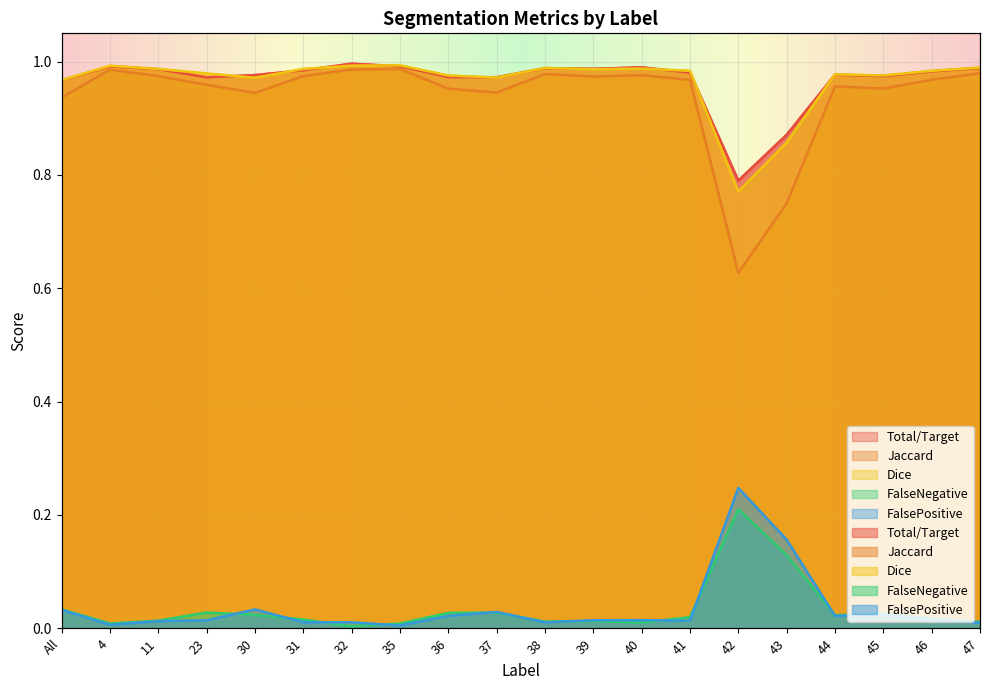

The value of FalsePositive at 46 is 0.0. True or false?

True